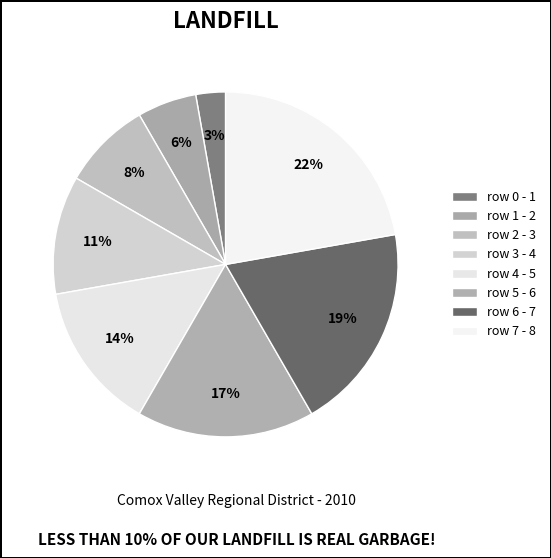

How many slices are in this pie chart?

8